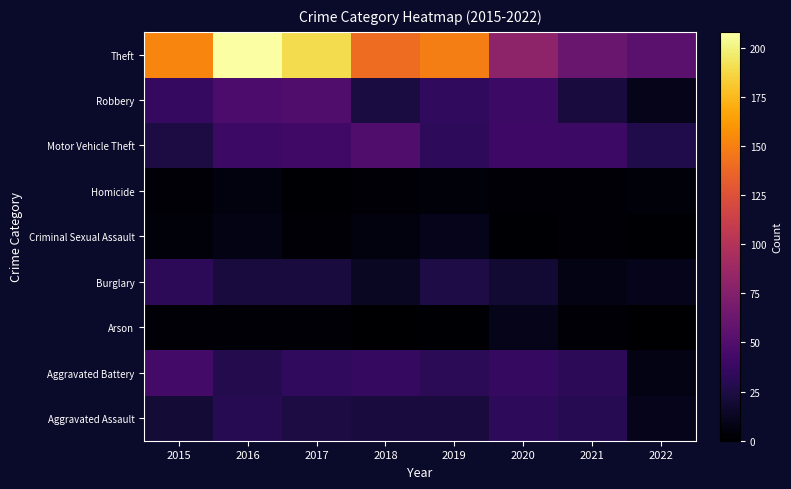

Reading left to right, extract all data points from this chart.

Aggravated Assault: 2015=20	2016=30	2017=24	2018=22	2019=22	2020=33	2021=30	2022=10
Aggravated Battery: 2015=43	2016=28	2017=34	2018=35	2019=31	2020=36	2021=32	2022=8
Arson: 2015=2	2016=2	2017=2	2018=0	2019=1	2020=9	2021=3	2022=0
Burglary: 2015=32	2016=22	2017=22	2018=13	2019=25	2020=18	2021=8	2022=10
Criminal Sexual Assault: 2015=4	2016=8	2017=2	2018=5	2019=10	2020=1	2021=2	2022=1
Homicide: 2015=3	2016=5	2017=1	2018=2	2019=4	2020=3	2021=3	2022=4
Motor Vehicle Theft: 2015=24	2016=39	2017=41	2018=49	2019=33	2020=40	2021=39	2022=26
Robbery: 2015=36	2016=47	2017=49	2018=23	2019=34	2020=39	2021=22	2022=9
Theft: 2015=152	2016=208	2017=190	2018=140	2019=149	2020=80	2021=61	2022=54